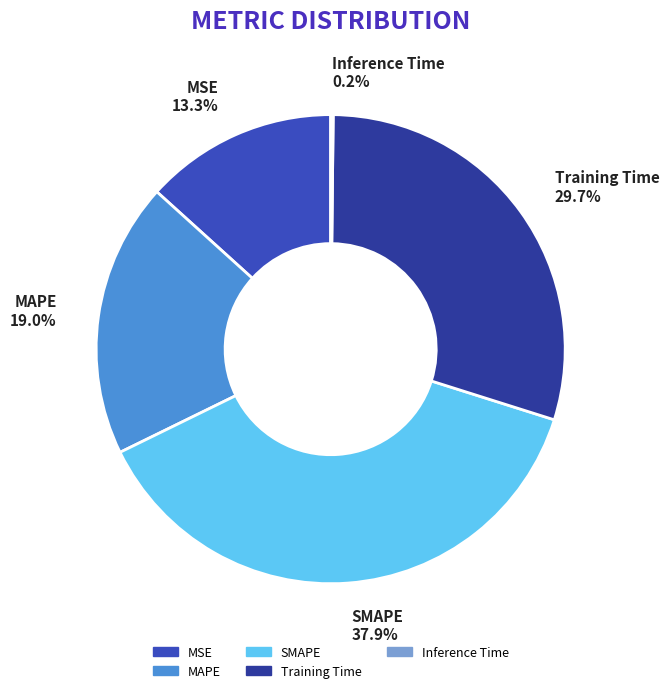

Which has a higher value, SMAPE or MAPE?

SMAPE